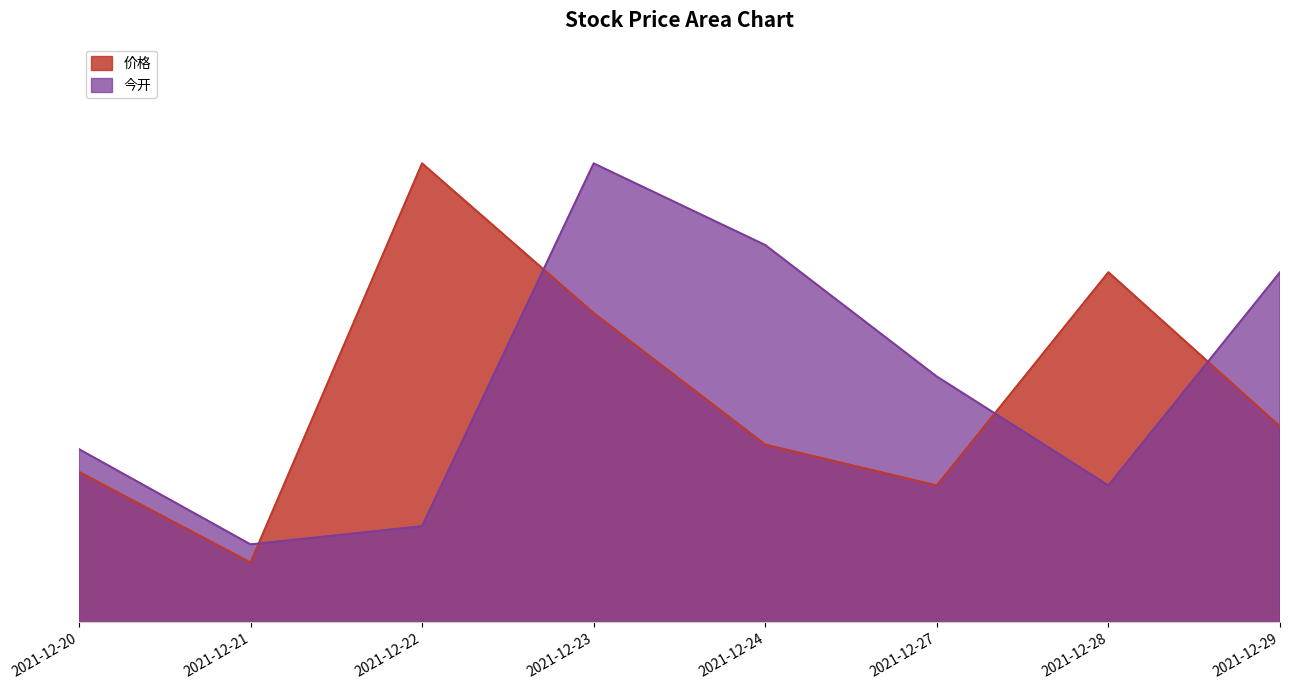

At which category does 今开 reach its first local valley?

2021-12-21